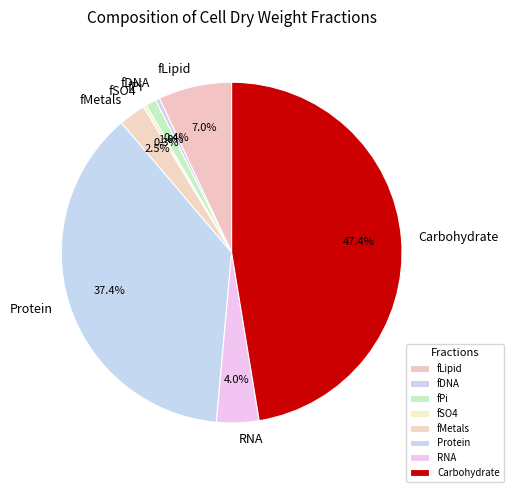

To the nearest percent, what is the average slice percentage?

12%